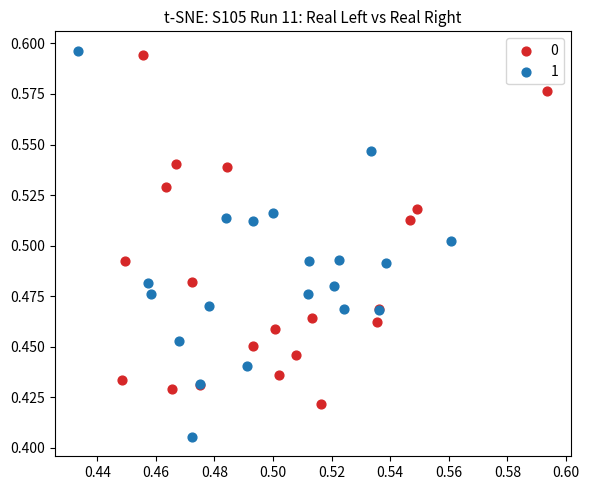

What are all the series names shown in the legend?

0, 1